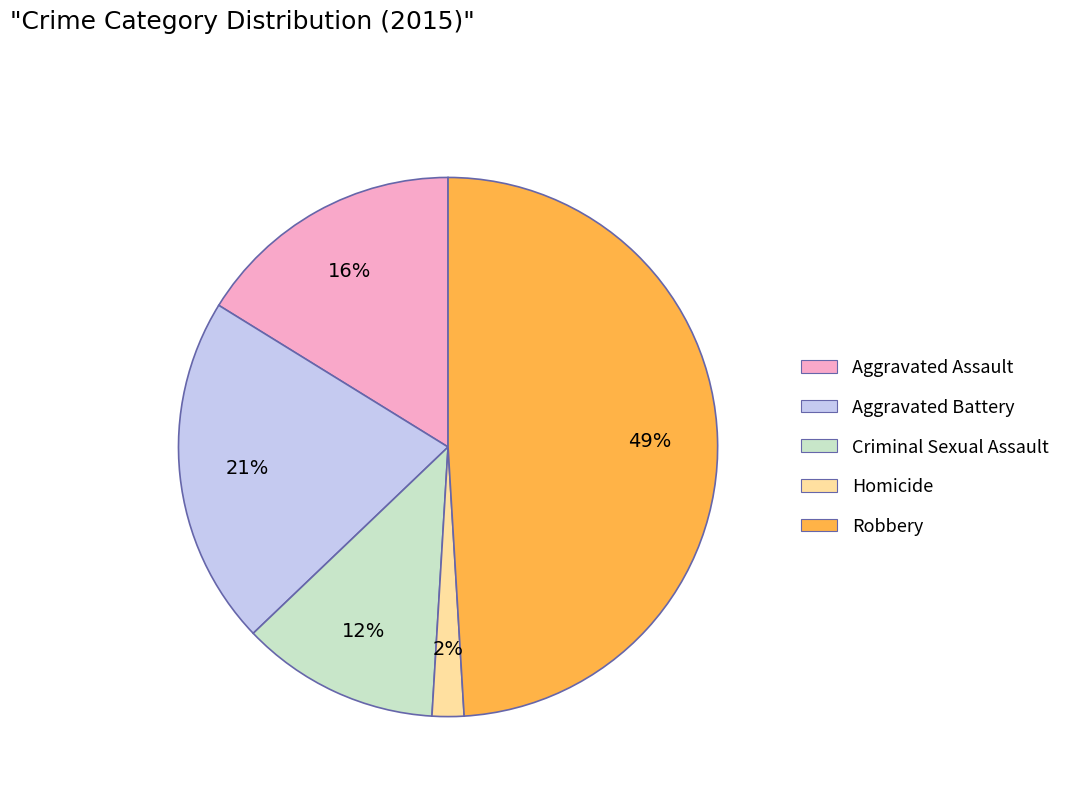

True or false: Aggravated Battery accounts for 16% of the total.

False